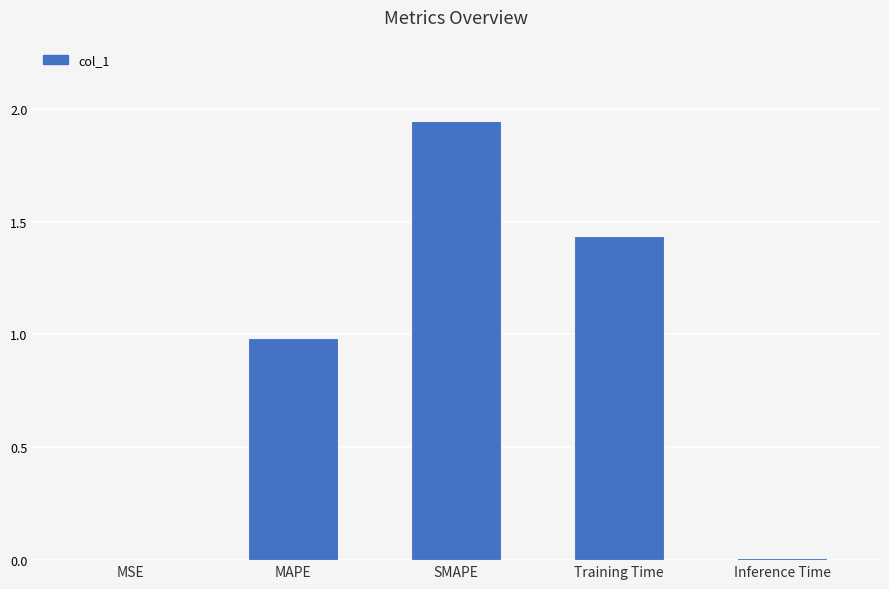

Which has a higher value, Inference Time or MAPE?

MAPE